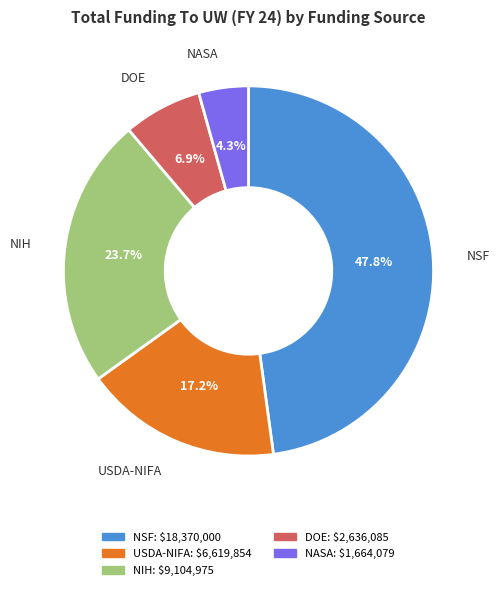

What percentage is NOT represented by NASA?

95.7%